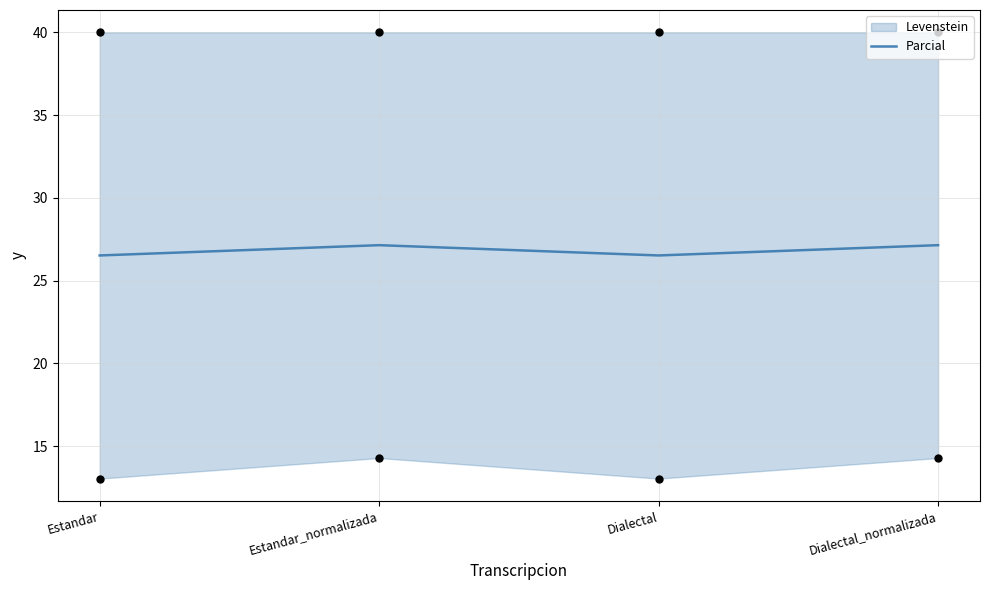

Which has a higher value, Dialectal or Dialectal_normalizada?

Dialectal_normalizada